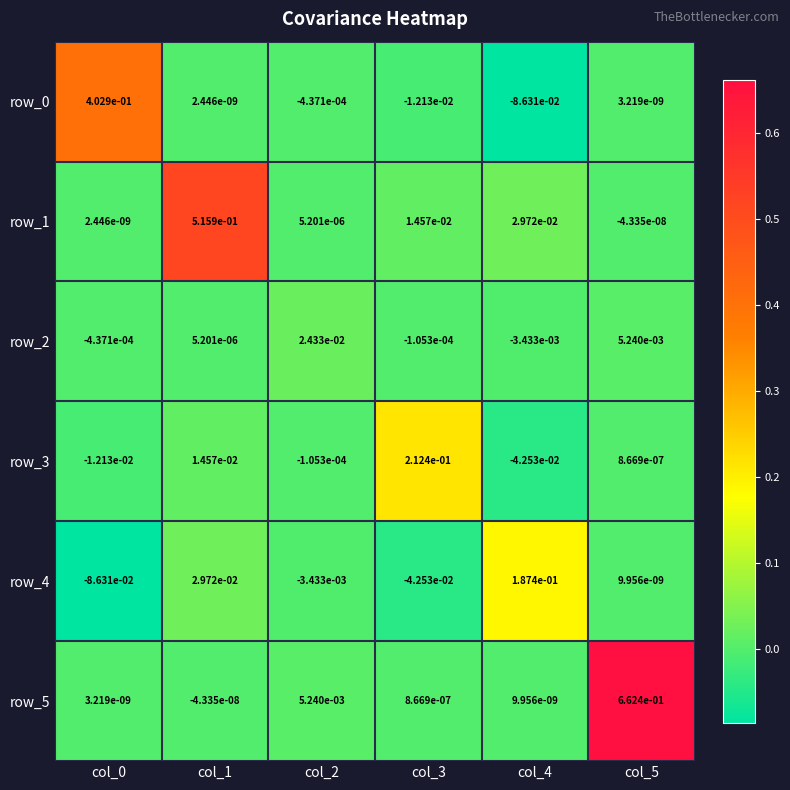

Is the value of row_5 at col_1 greater than the value of row_3 at col_5?

No